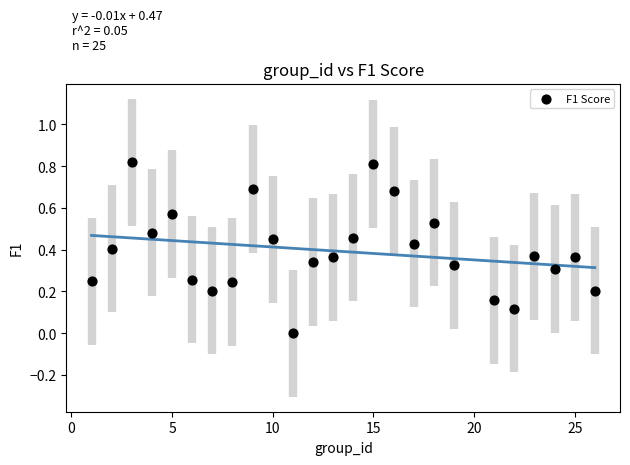

What is the range of X values (max minus min)?

25.0